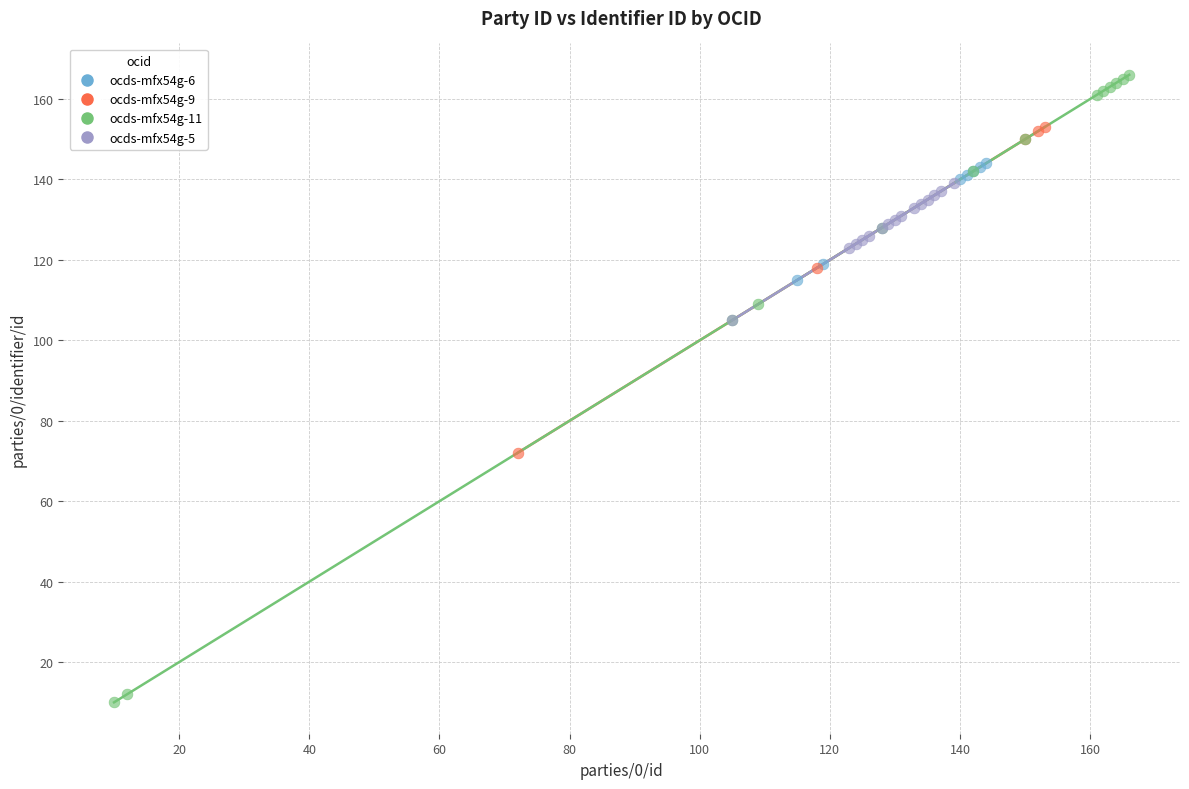

Which series reaches the minimum Y coordinate?

ocds-mfx54g-11